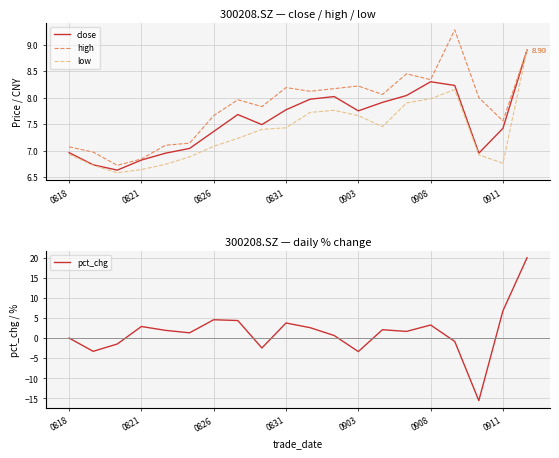

True or false: pct_chg and close cross at least once.

True